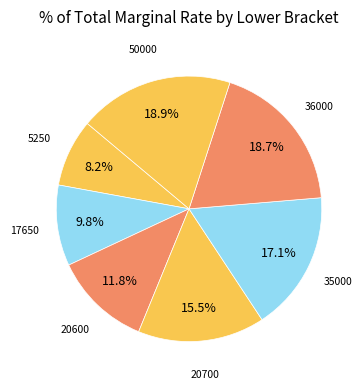

To the nearest percent, what is the combined percentage of 20700 and 50000?

34%